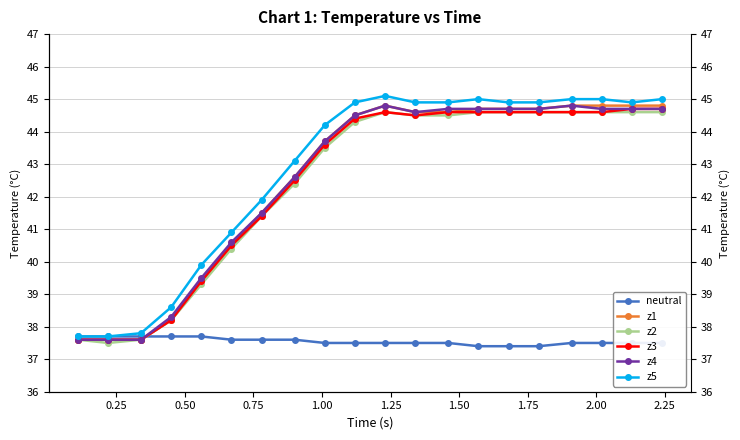

What is the maximum value shown in the chart?

45.1